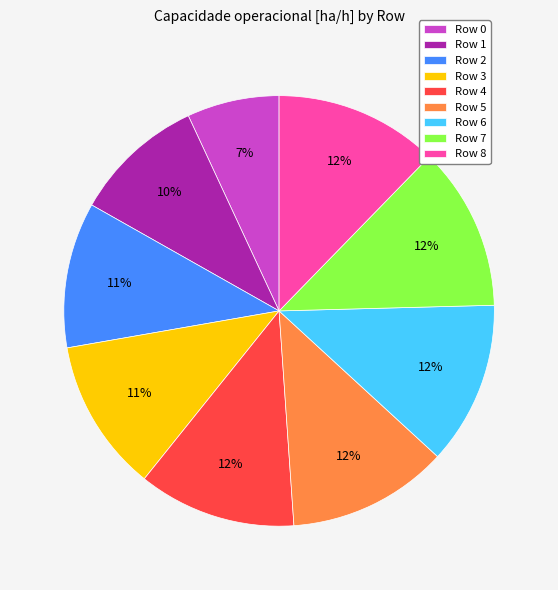

The Row 8 slice represents 19% of the pie. True or false?

False